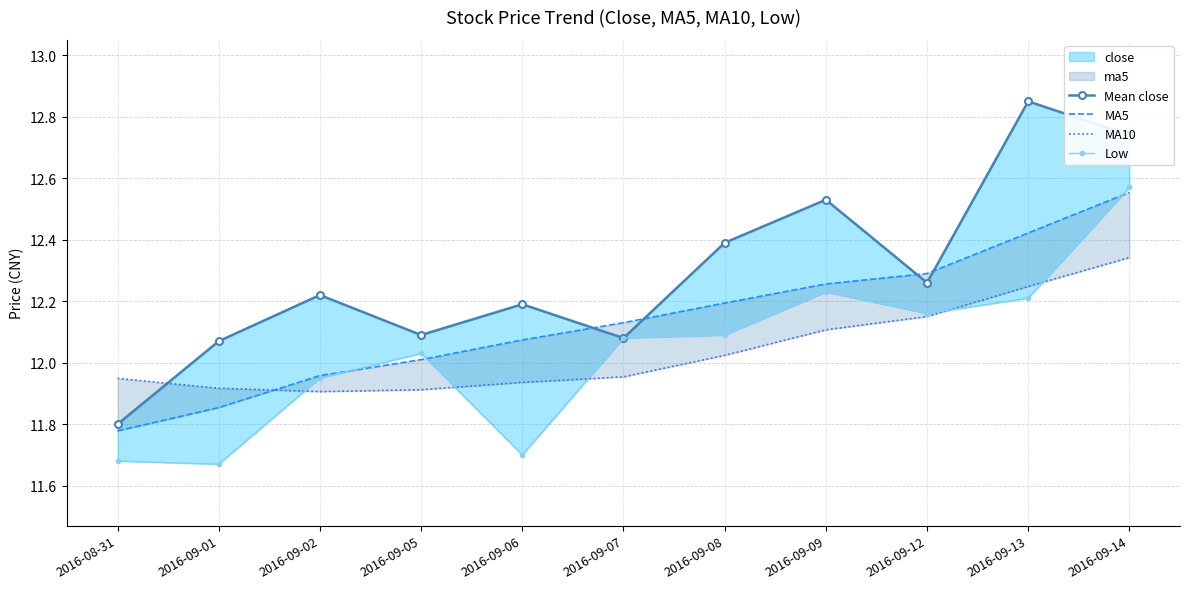

What is the sum of all MA5 values?

133.5